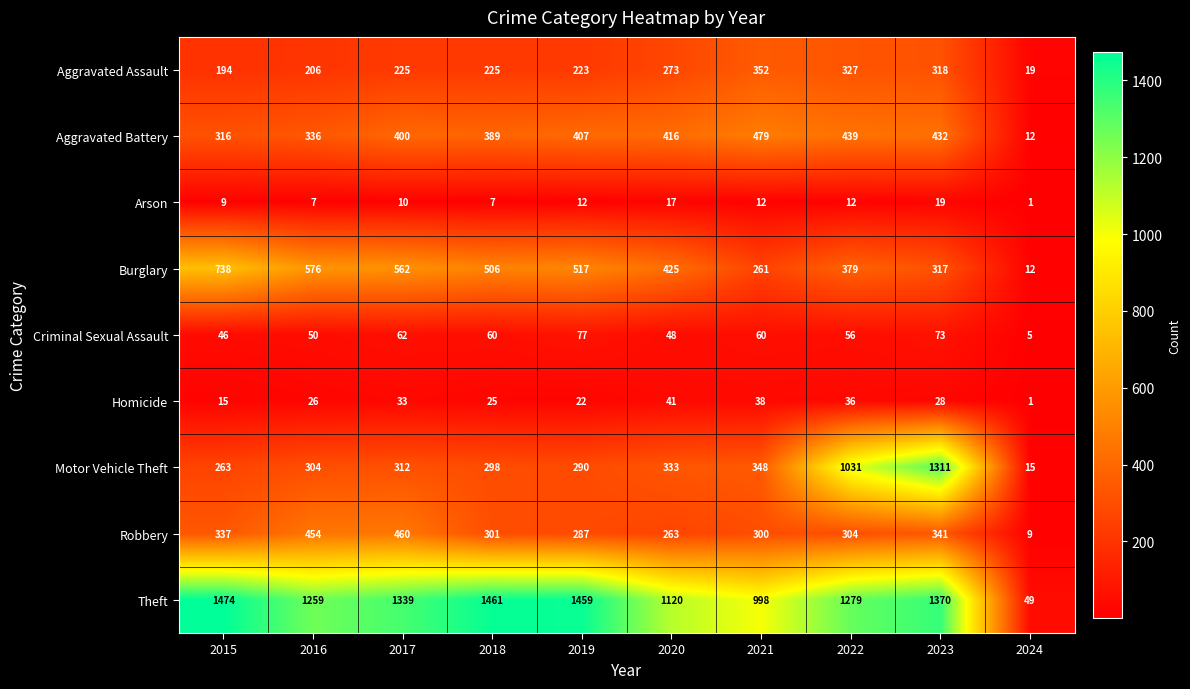

Which series has the widest spread of values?

Theft